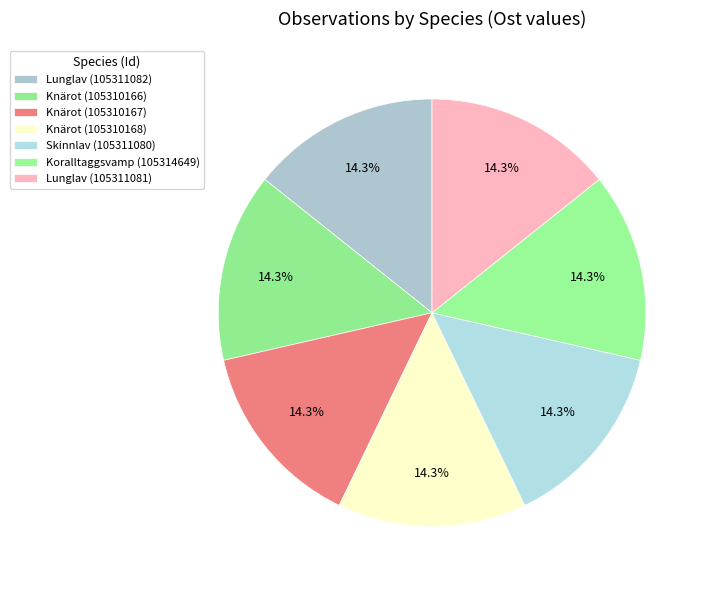

Is there any slice that represents more than half of the pie?

No